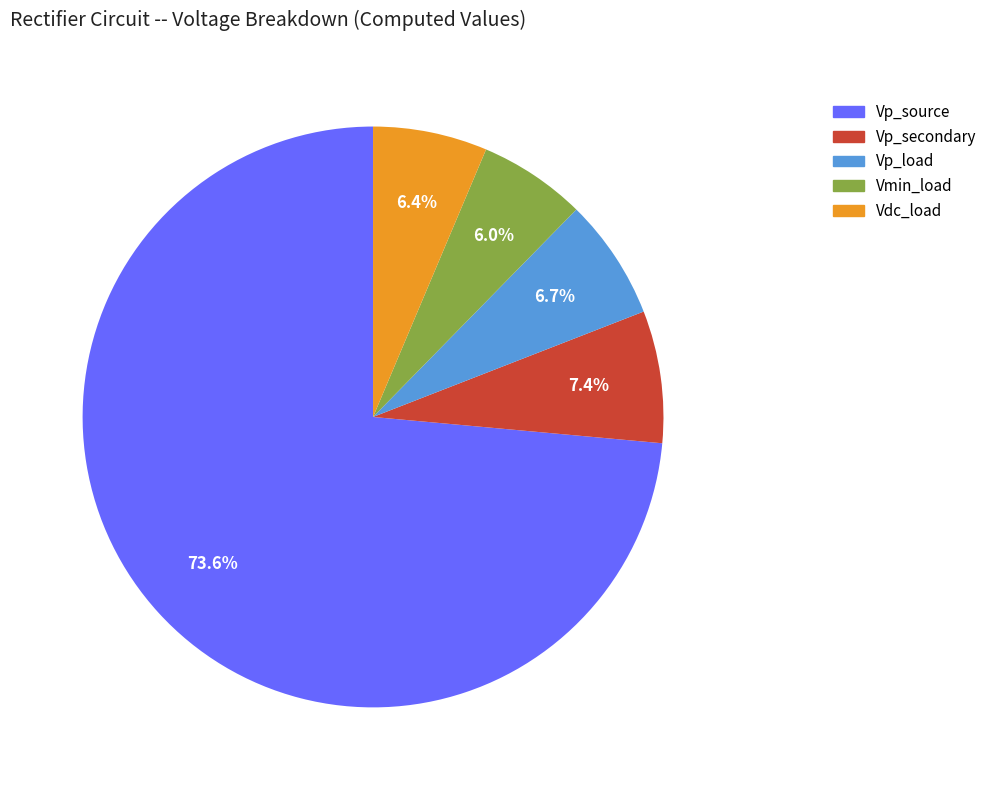

Which category accounts for the majority?

Vp_source